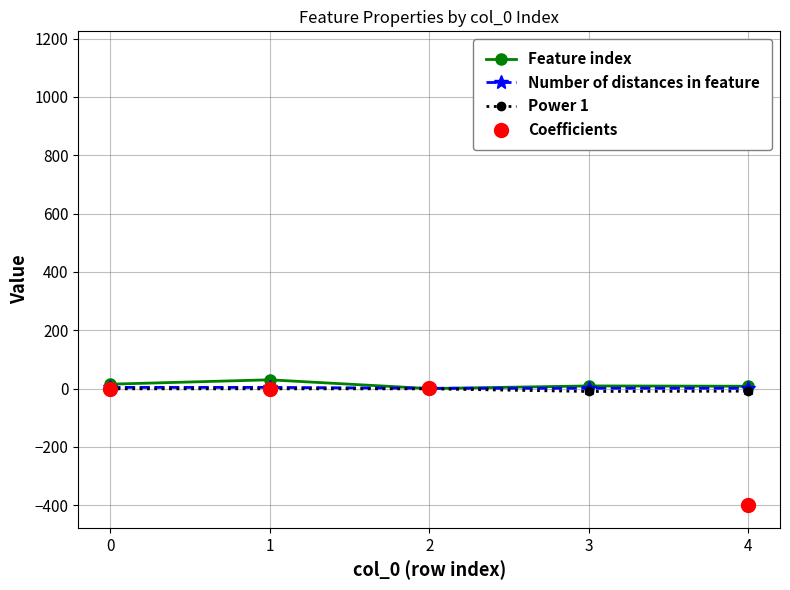

How many lines are shown in the chart?

4